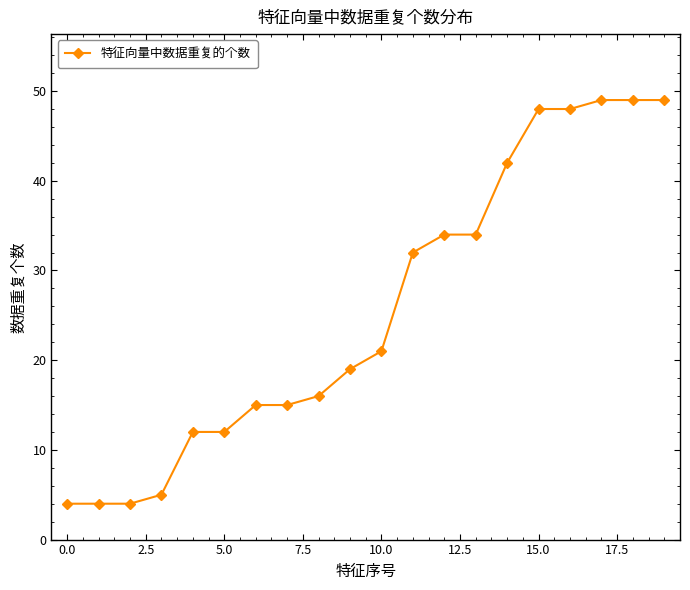

What is the value of the 20th point from the left?

49